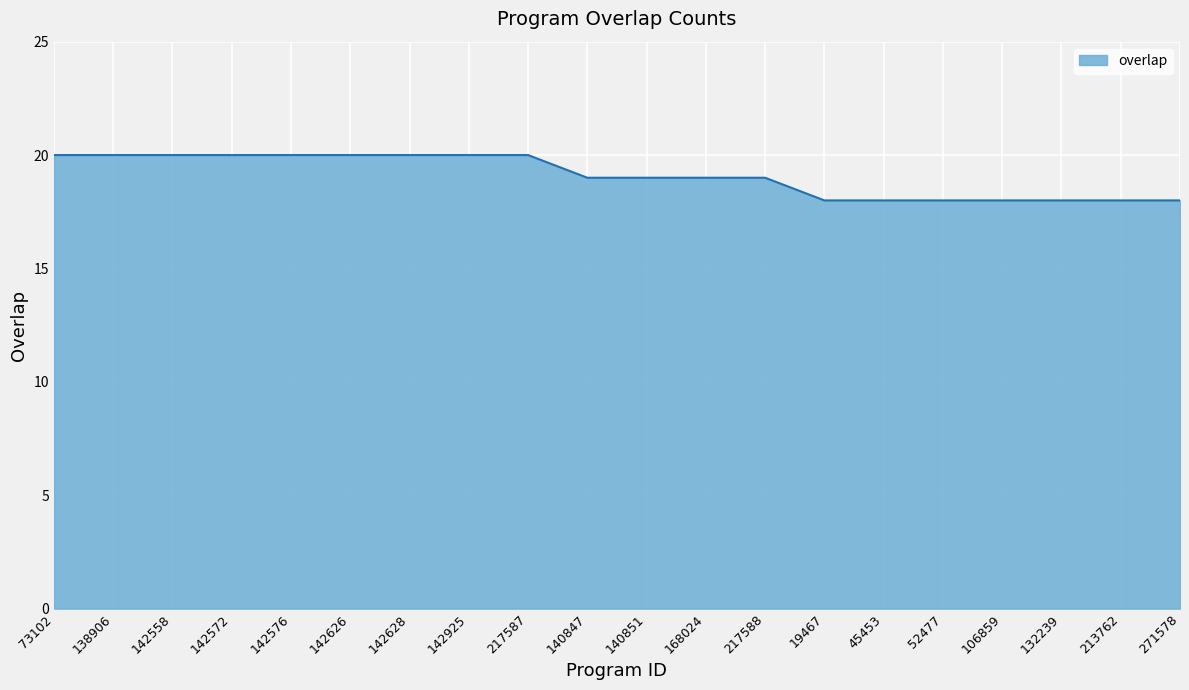

What is the greatest value displayed?

20